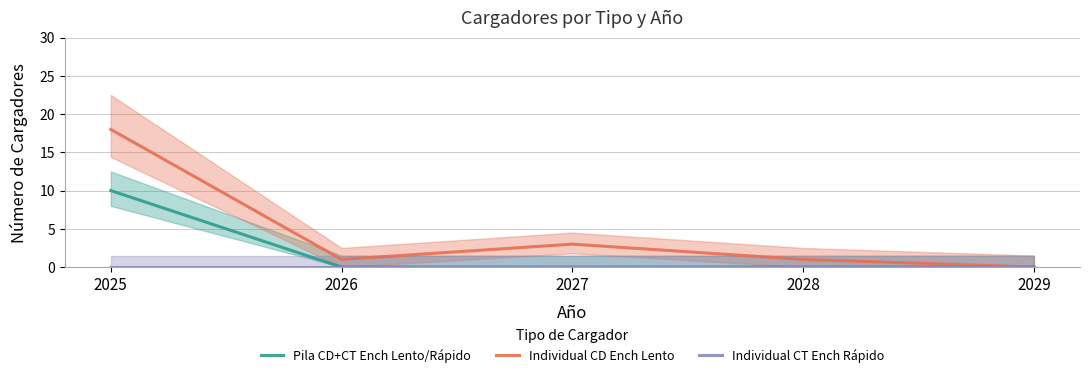

Is it true that Pila CD+CT Ench Lento/Rápido equals 15 at 2025?

False